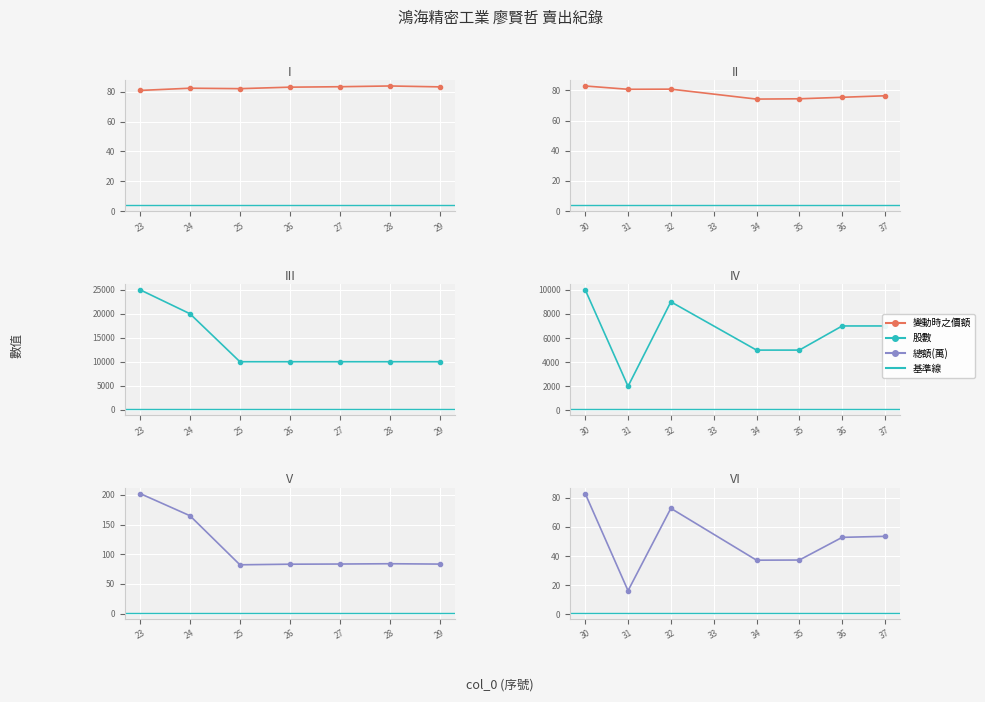

What is the maximum value for 股數?

25000.0